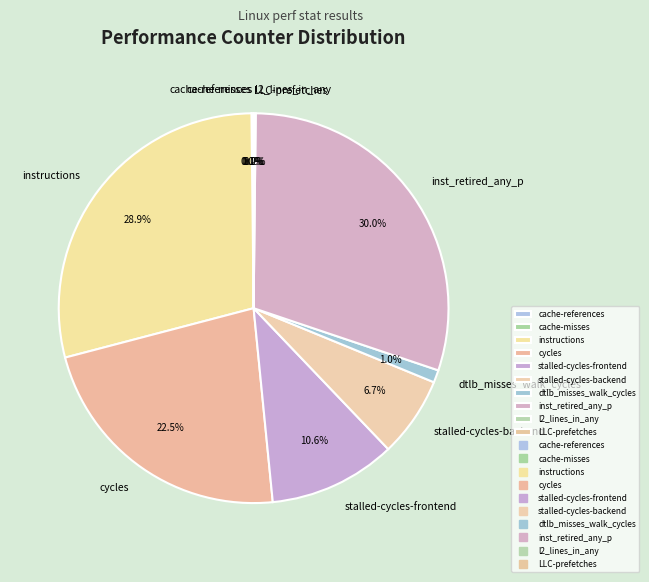

Which category has the biggest portion of the pie?

inst_retired_any_p